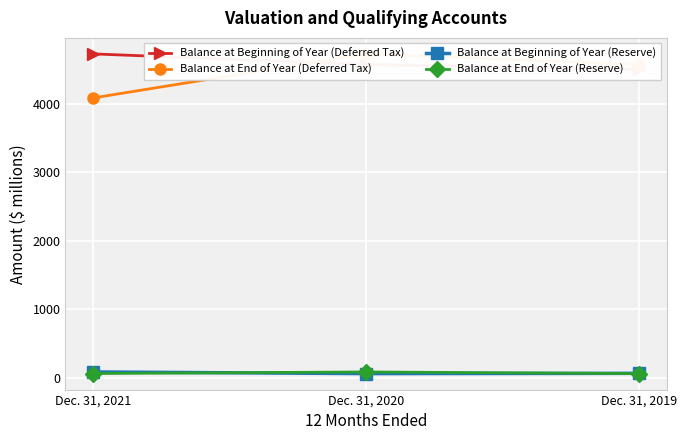

Rank the series at Dec. 31, 2020 from lowest to highest value.

Balance at Beginning of Year (Reserve), Balance at End of Year (Reserve), Balance at Beginning of Year (Deferred Tax), Balance at End of Year (Deferred Tax)